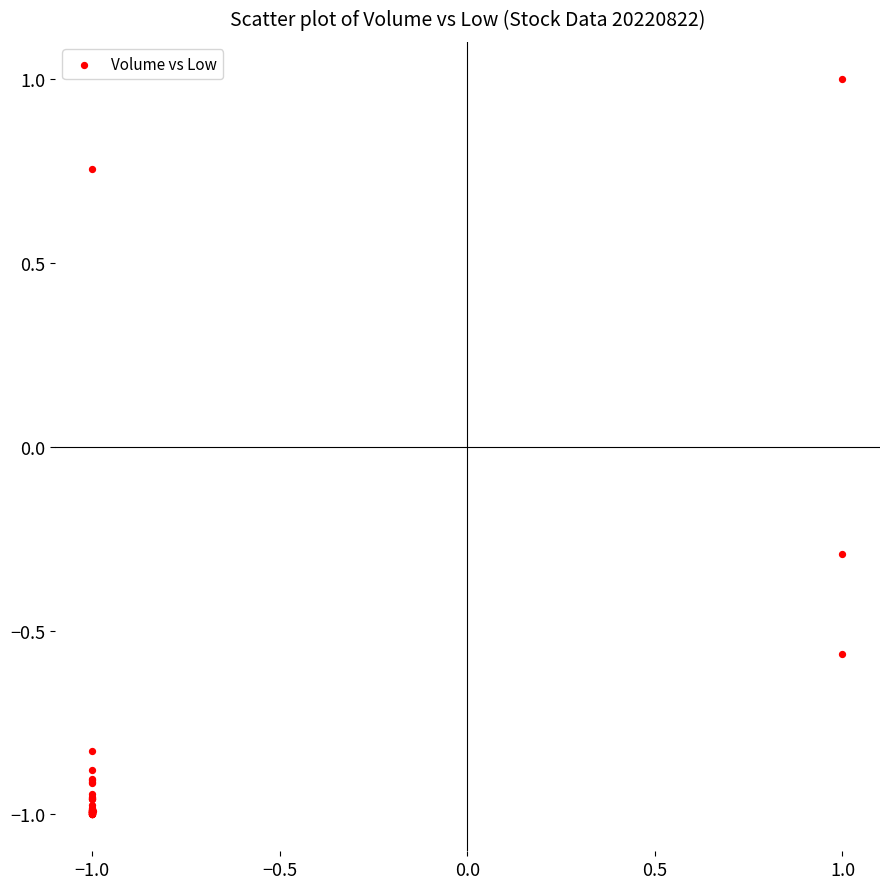

What Y value in the scatter plot is closest to 0?

-0.3